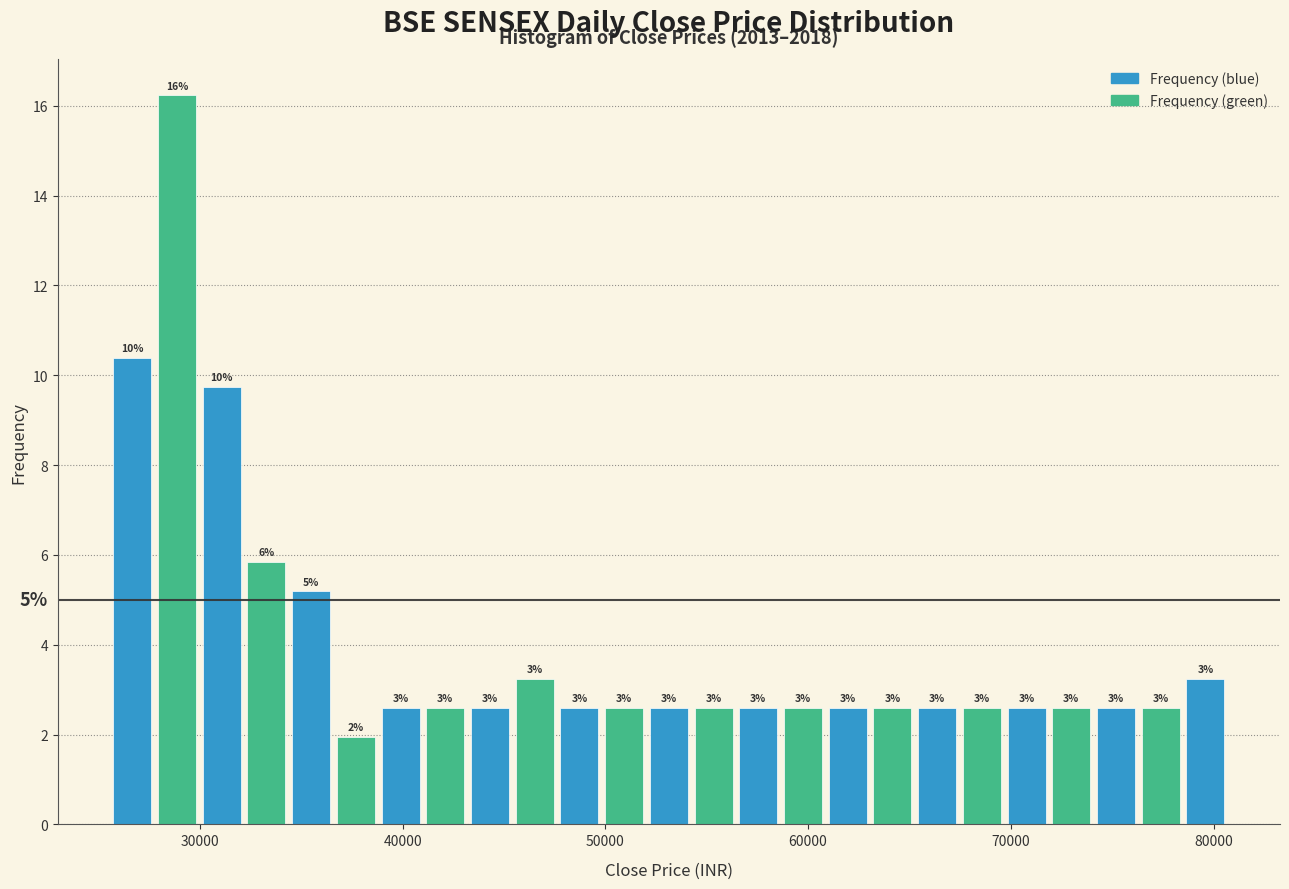

Read against the x-axis, roughly where is the centre of the tallest bar?

29000